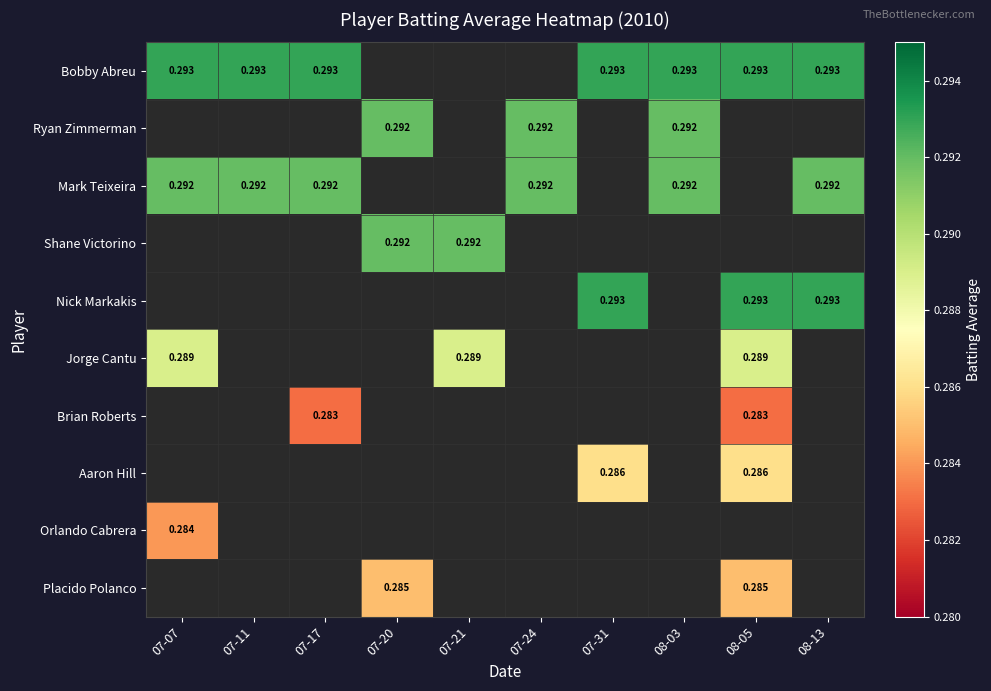

At which label does Ryan Zimmerman reach its peak?

07-07